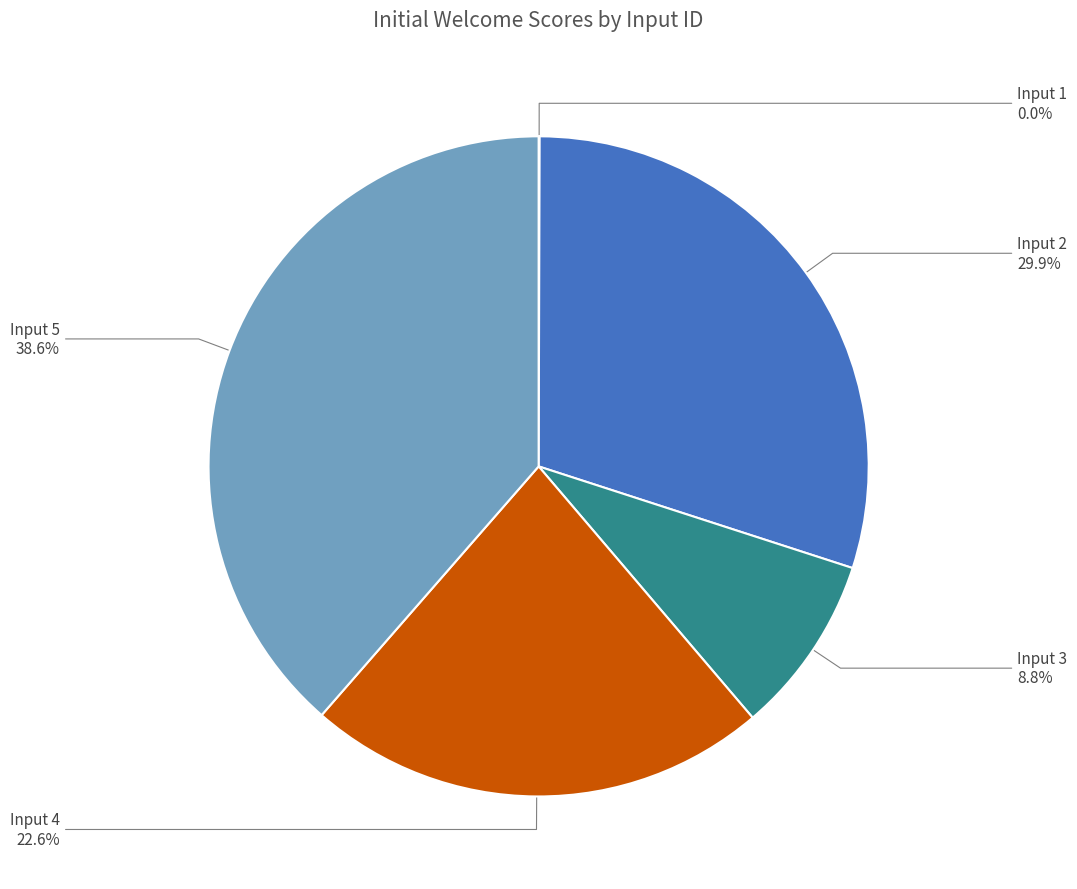

Does any single category account for the majority?

No